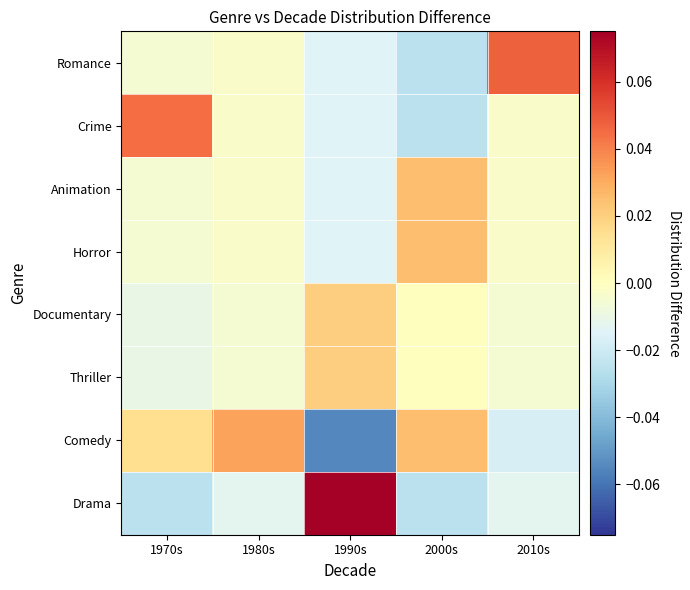

Reading left to right, list all the values displayed in this chart.

Drama: 1970s=-0.0	1980s=-0.0	1990s=0.1	2000s=-0.0	2010s=-0.0
Comedy: 1970s=0.0	1980s=0.0	1990s=-0.1	2000s=0.0	2010s=-0.0
Thriller: 1970s=-0.0	1980s=-0.0	1990s=0.0	2000s=0.0	2010s=-0.0
Documentary: 1970s=-0.0	1980s=-0.0	1990s=0.0	2000s=0.0	2010s=-0.0
Horror: 1970s=-0.0	1980s=-0.0	1990s=-0.0	2000s=0.0	2010s=-0.0
Animation: 1970s=-0.0	1980s=-0.0	1990s=-0.0	2000s=0.0	2010s=-0.0
Crime: 1970s=0.0	1980s=-0.0	1990s=-0.0	2000s=-0.0	2010s=-0.0
Romance: 1970s=-0.0	1980s=-0.0	1990s=-0.0	2000s=-0.0	2010s=0.0